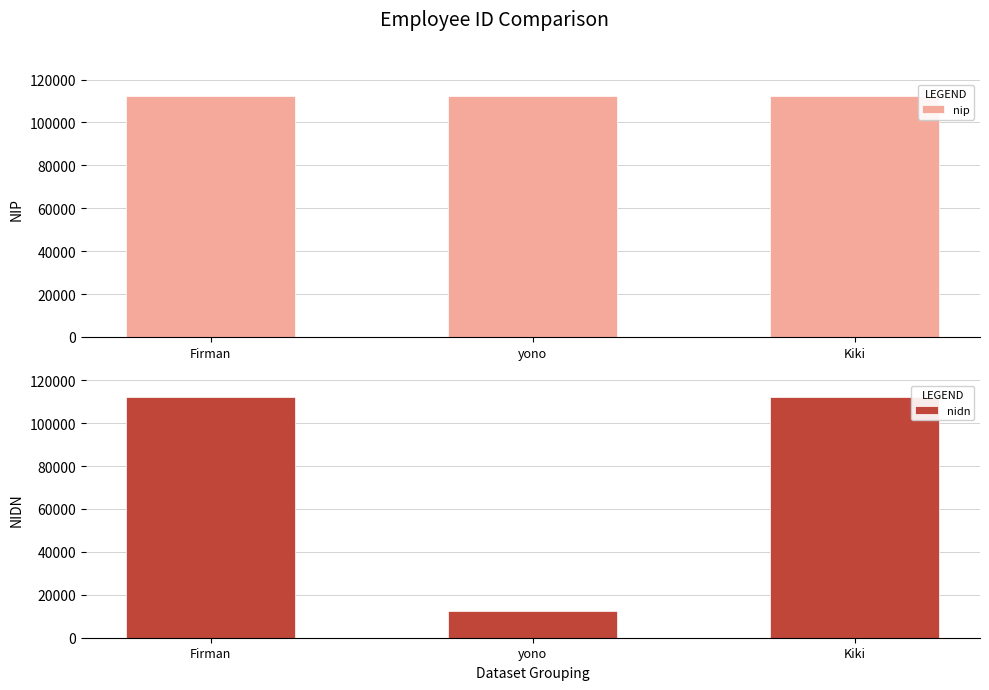

True or false: nidn has a value of 112237 at Kiki.

True